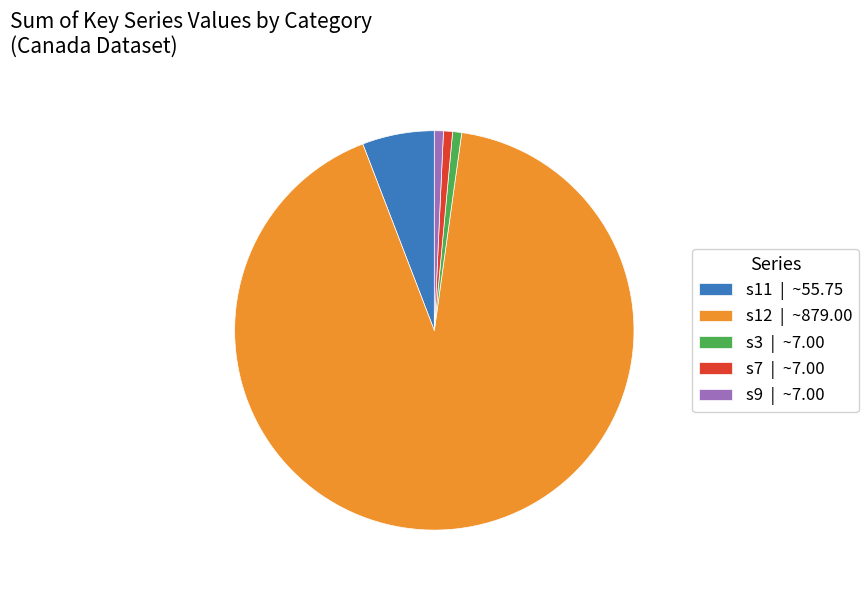

What is the largest slice in the pie chart?

s12 | ~879.00